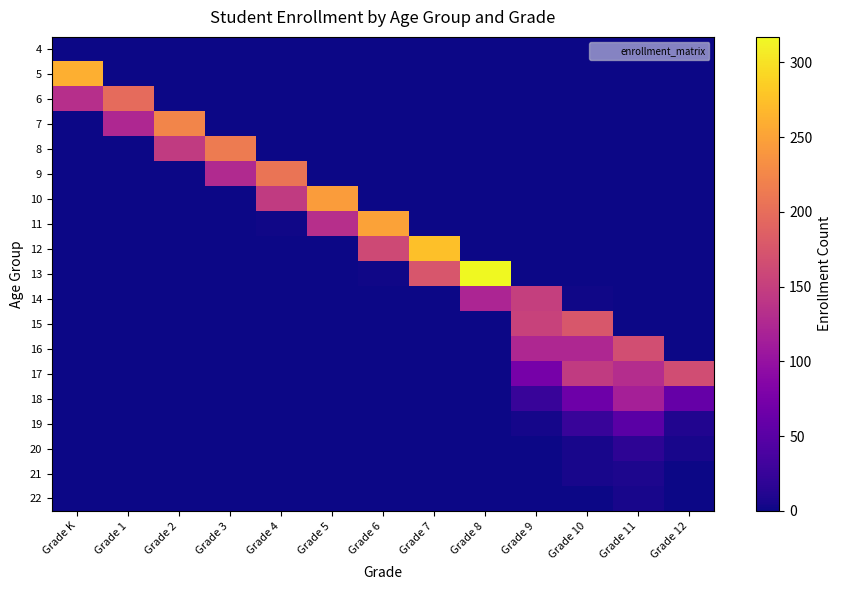

List the series in order of their peak value, lowest first.

4, 22, 21, 20, 19, 18, 14, 17, 16, 15, 6, 9, 8, 7, 10, 11, 5, 12, 13